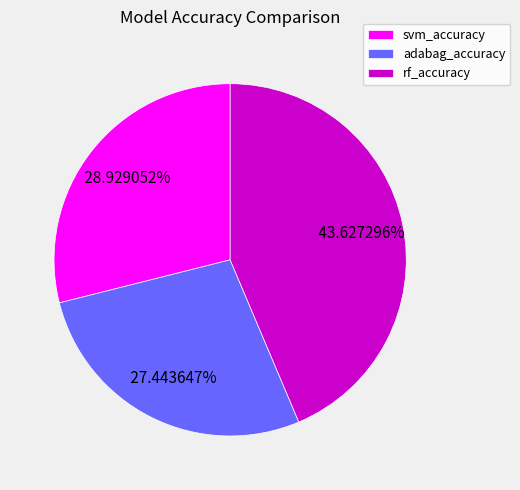

How many segments does this pie chart have?

3